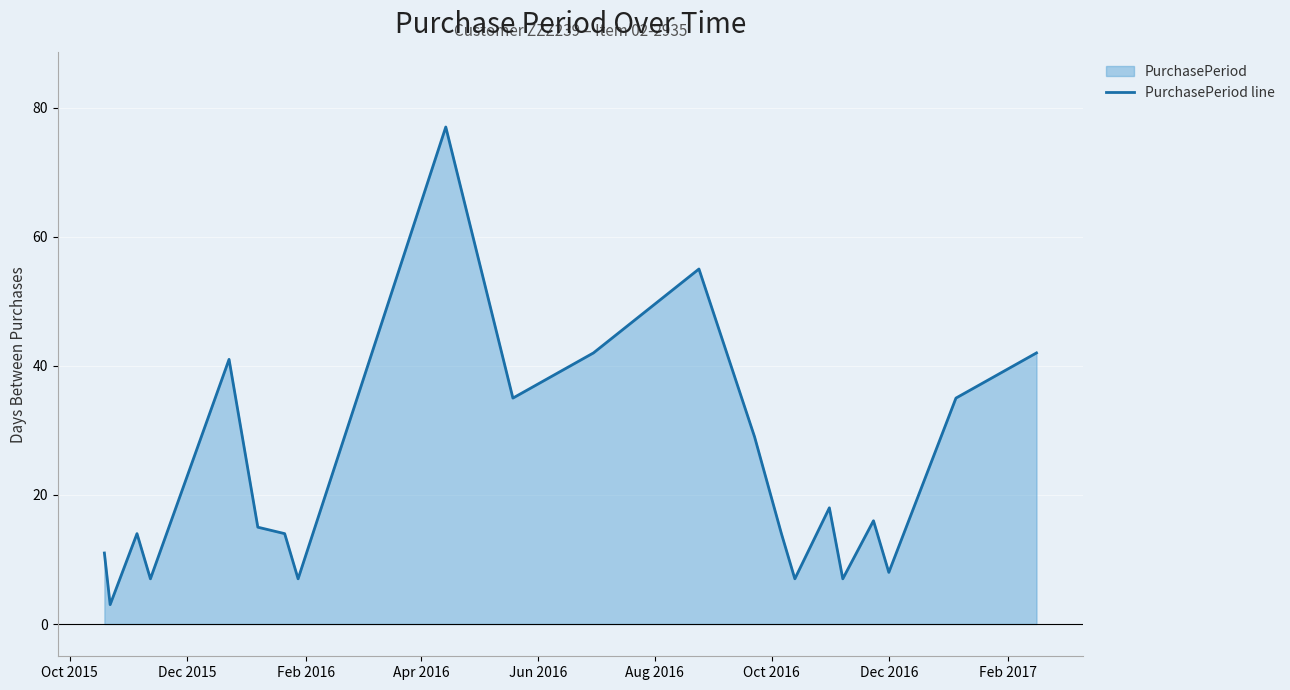

True or false: there are more than 0 points higher than both neighbors.

True